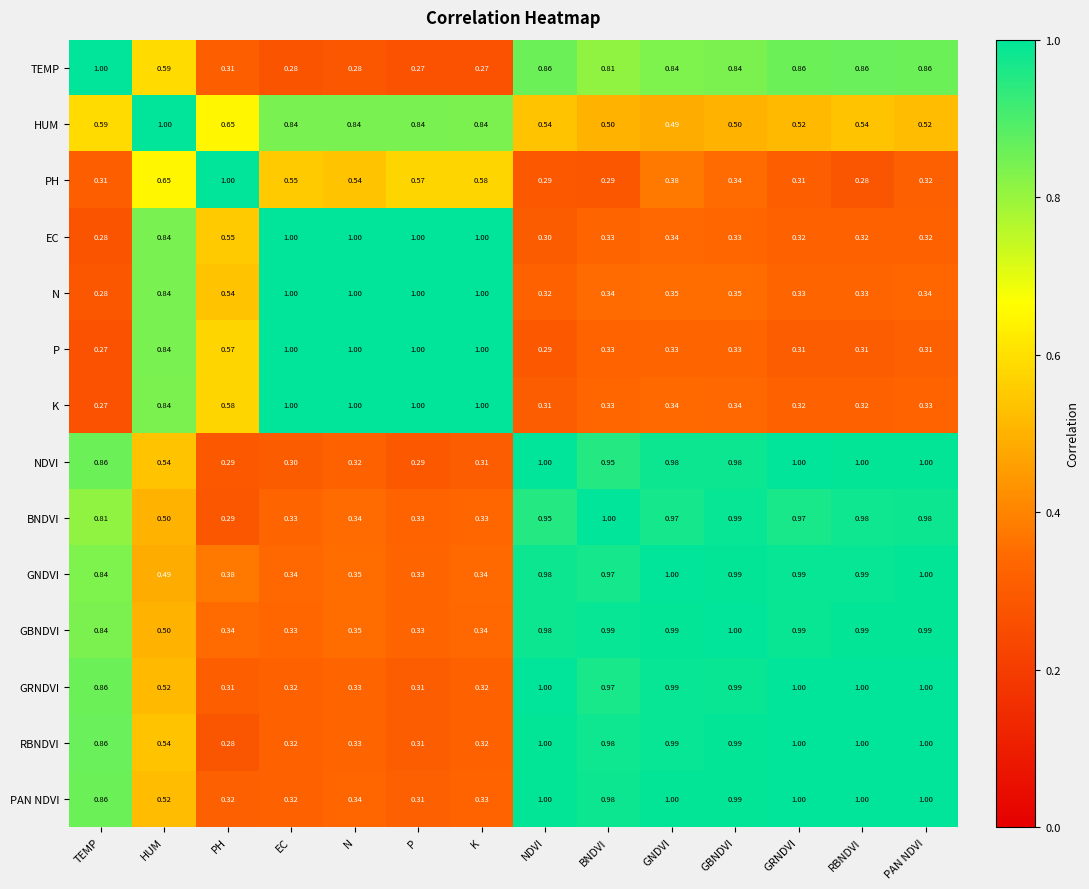

At which label is EC closest to 0?

TEMP